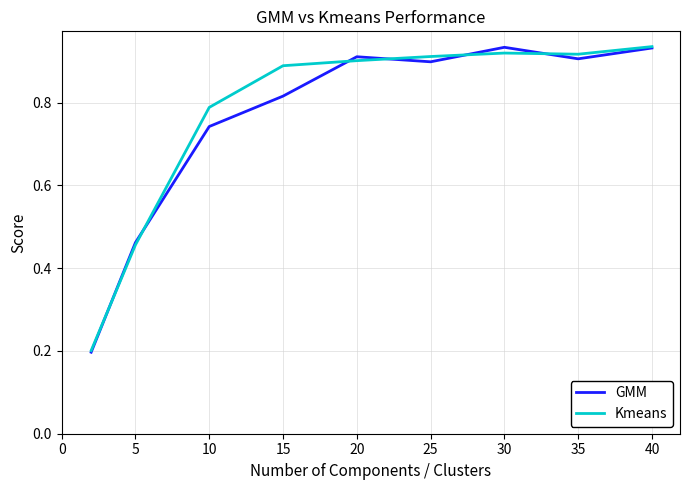

How many categories are shown in the chart?

9